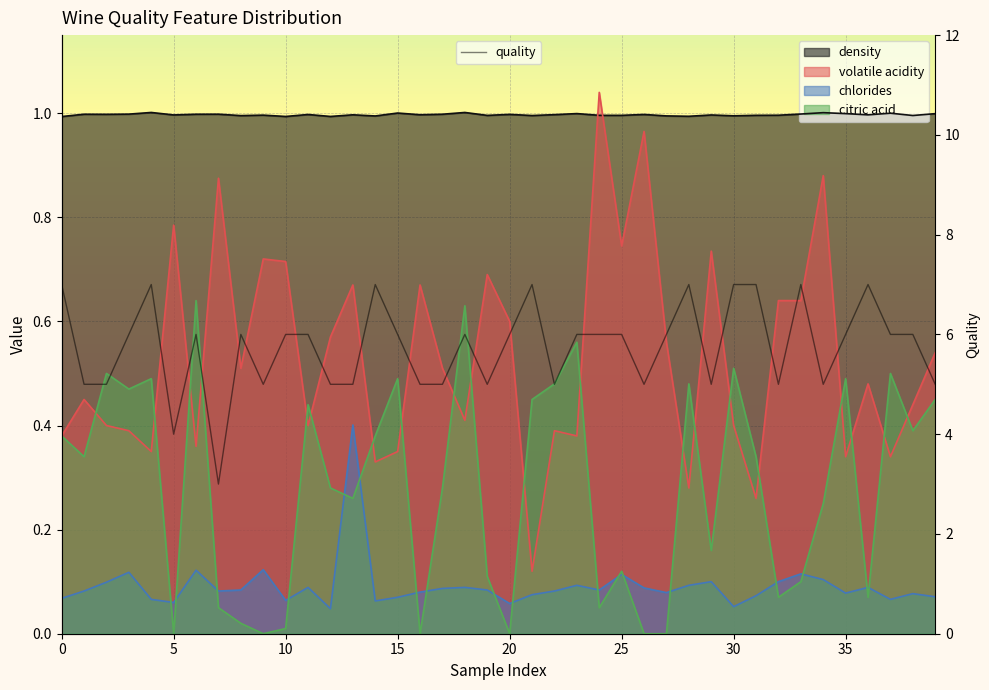

Count the number of values greater than 6.

9